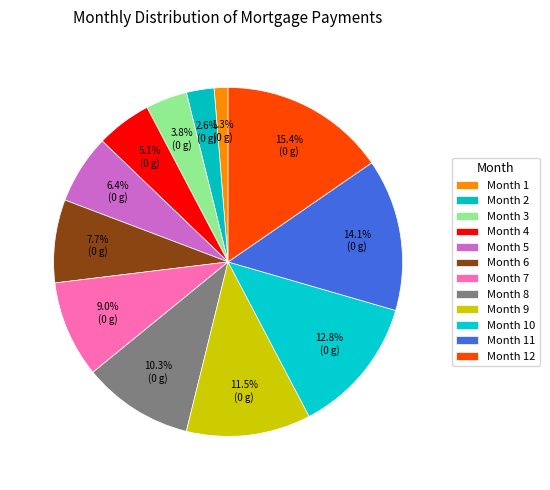

Combined, what portion of the pie is Month 9 and Month 8?

21.8%